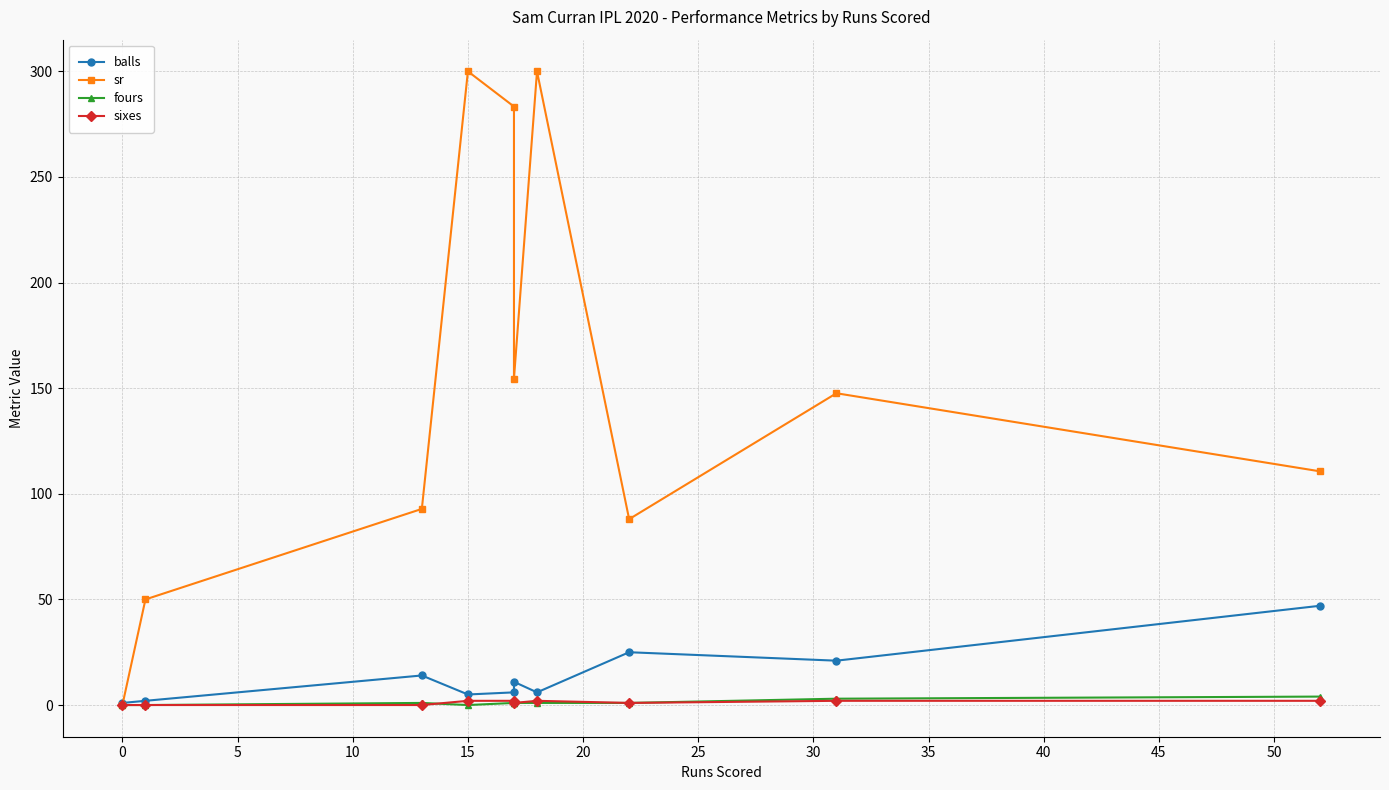

Does the chart display data point markers on the line(s)?

Yes